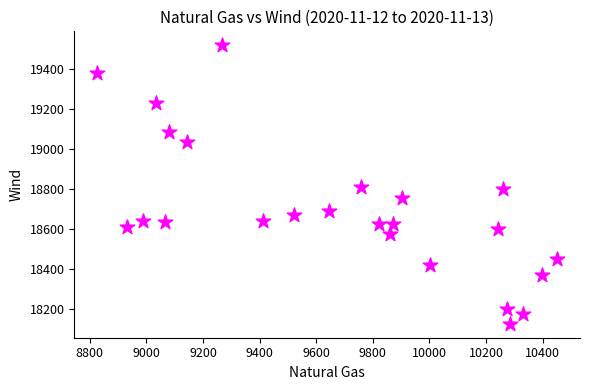

What is the range of Y values (max minus min)?

1392.6